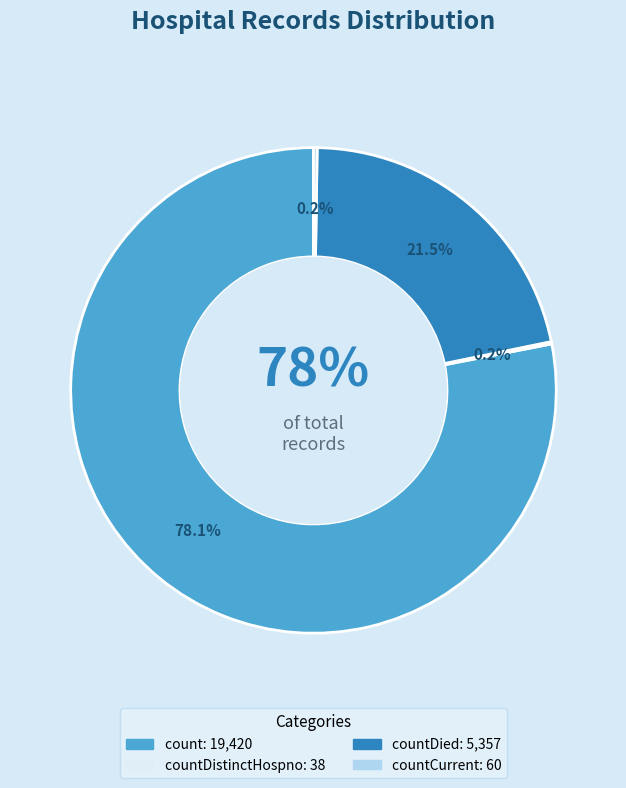

True or false: countDied accounts for 32% of the total.

False